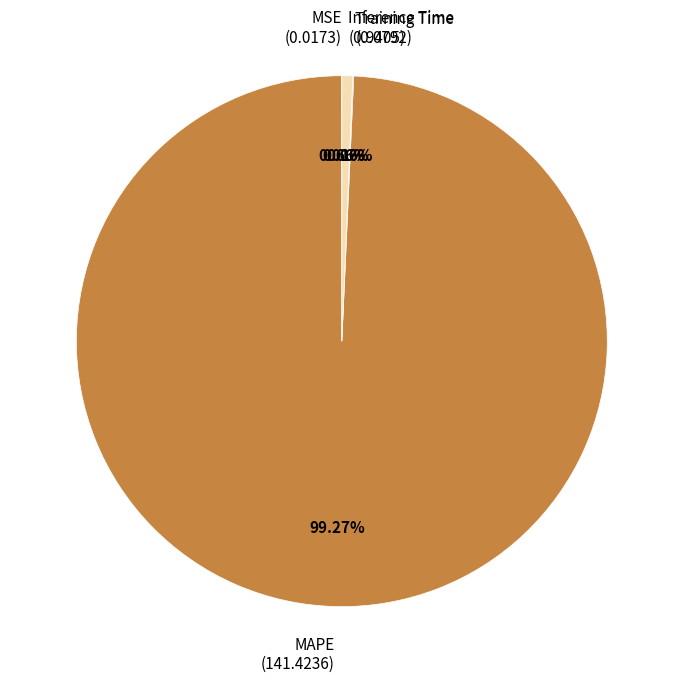

Is the sum of MAPE (141.4236) and Inference Time (0.9405) greater than half?

Yes